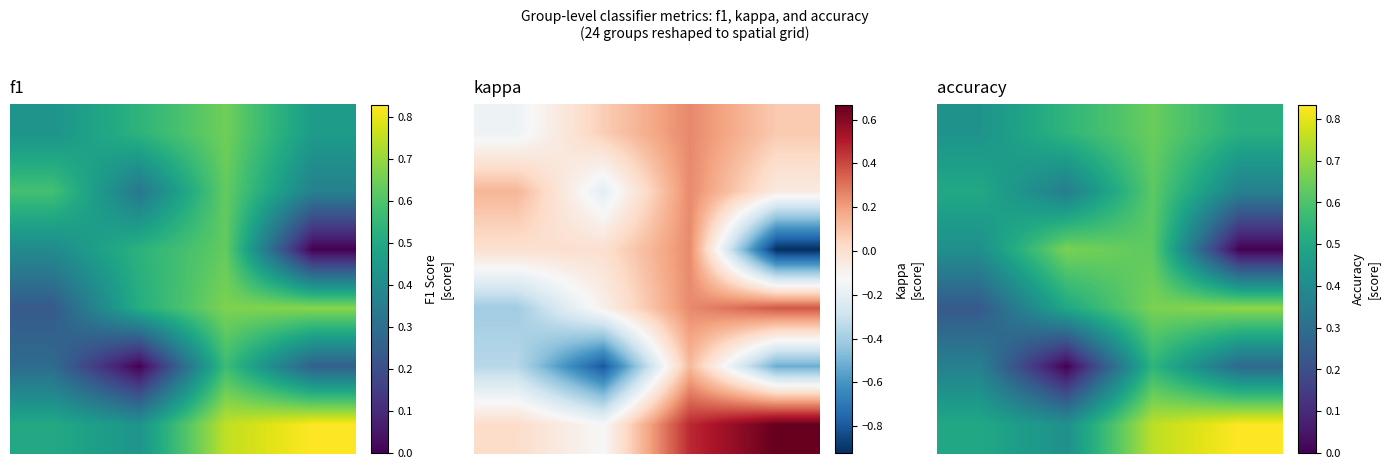

At which category is the sum across all series the highest?

2.0